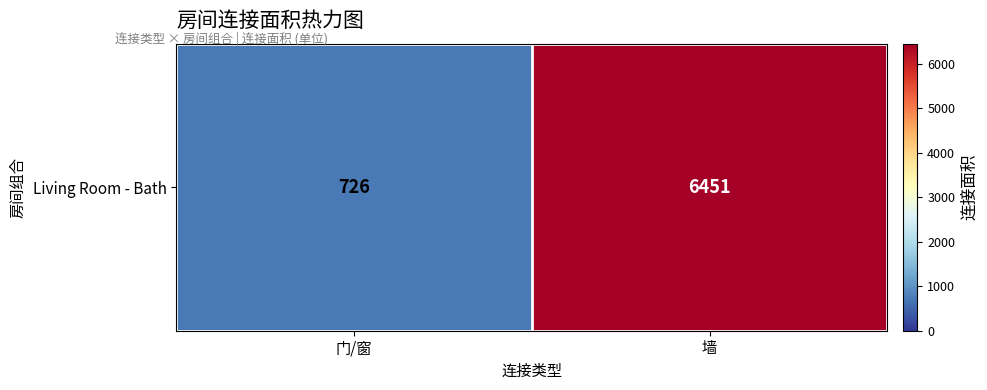

Approximately how many times larger is the value at 墙 compared to 门/窗?

8.9